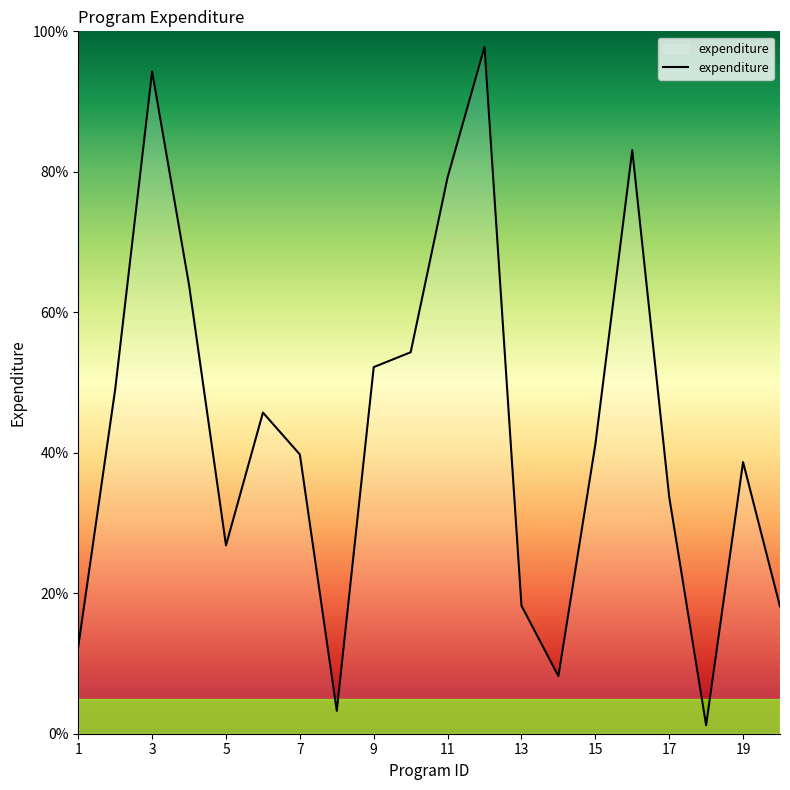

How many lines are shown in the chart?

1